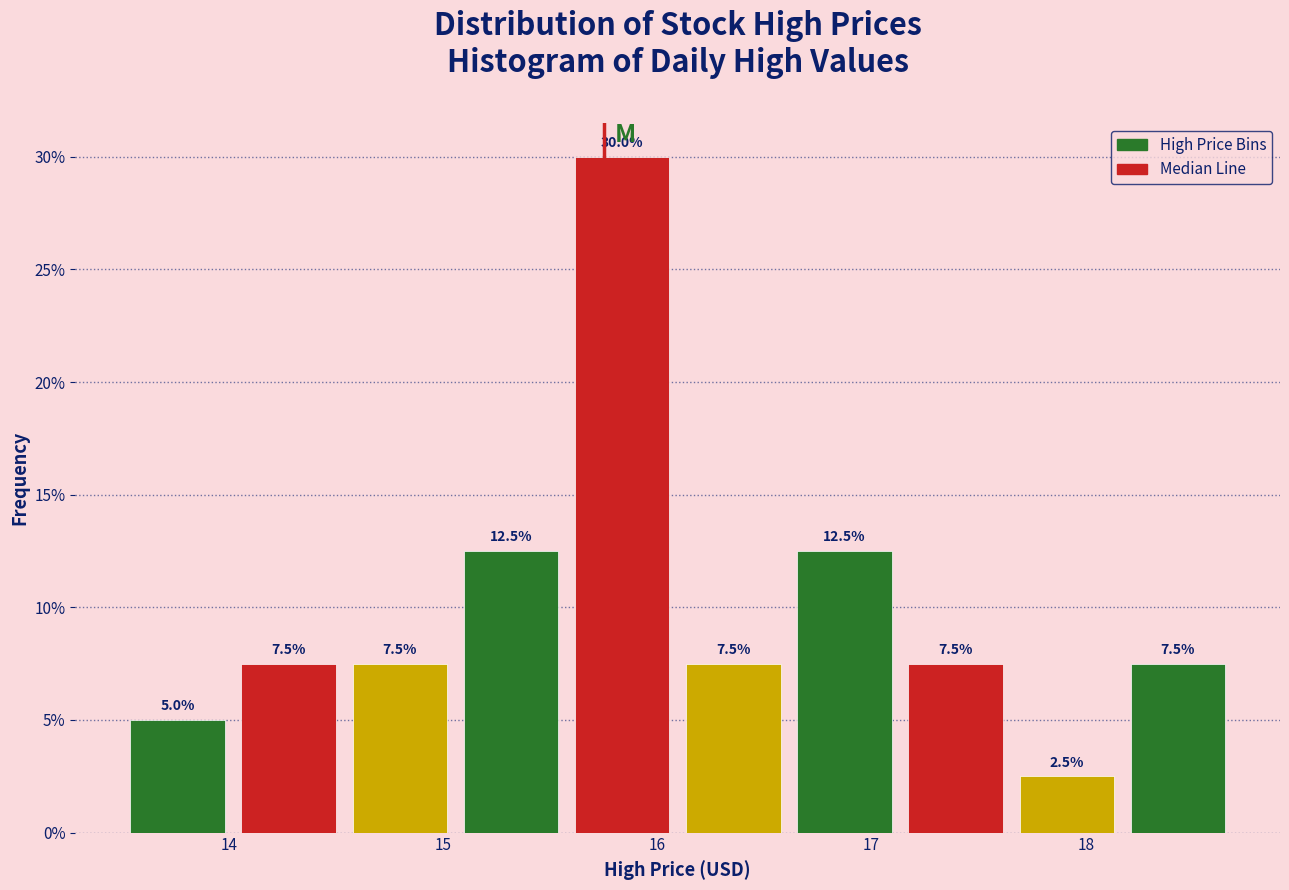

Which range on the x-axis has the tallest bar?

15.6 to 16.1